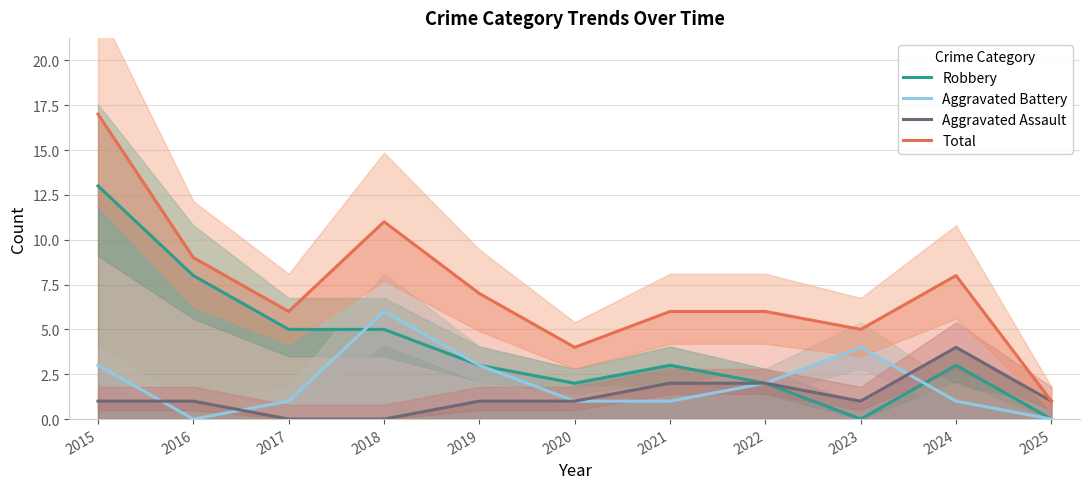

Reading right to left, extract all data points from this chart.

Robbery: 0	3	0	2	3	2	3	5	5	8	13
Aggravated Battery: 0	1	4	2	1	1	3	6	1	0	3
Aggravated Assault: 1	4	1	2	2	1	1	0	0	1	1
Total: 1	8	5	6	6	4	7	11	6	9	17